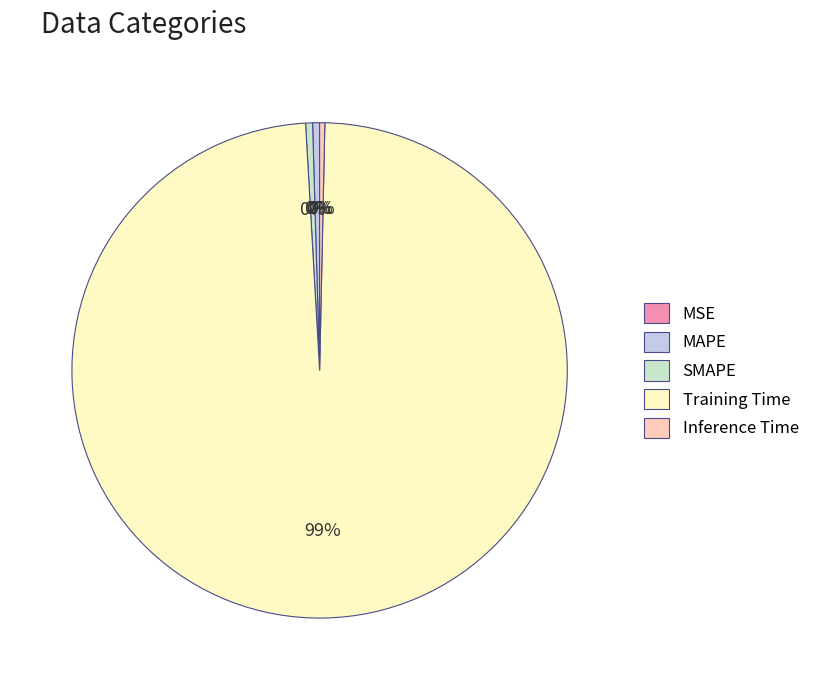

To the nearest percent, what is the average slice percentage?

20%